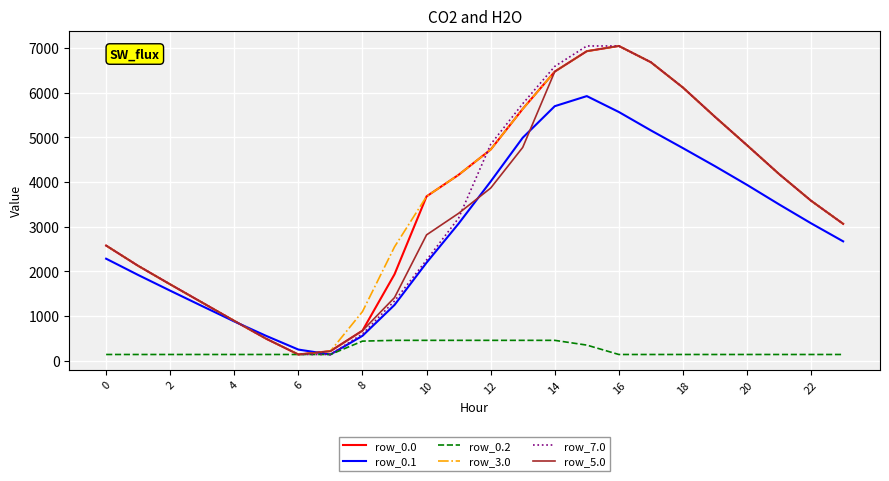

What is the maximum value shown in the chart?

7048.0